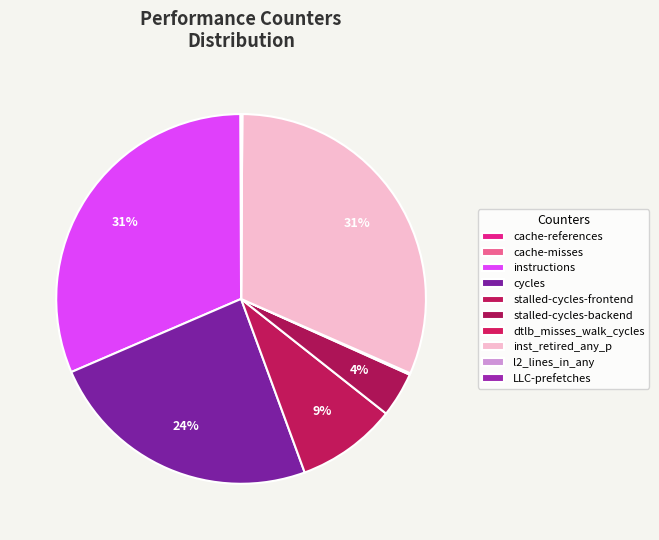

Is it true that inst_retired_any_p is 31% of the pie?

True